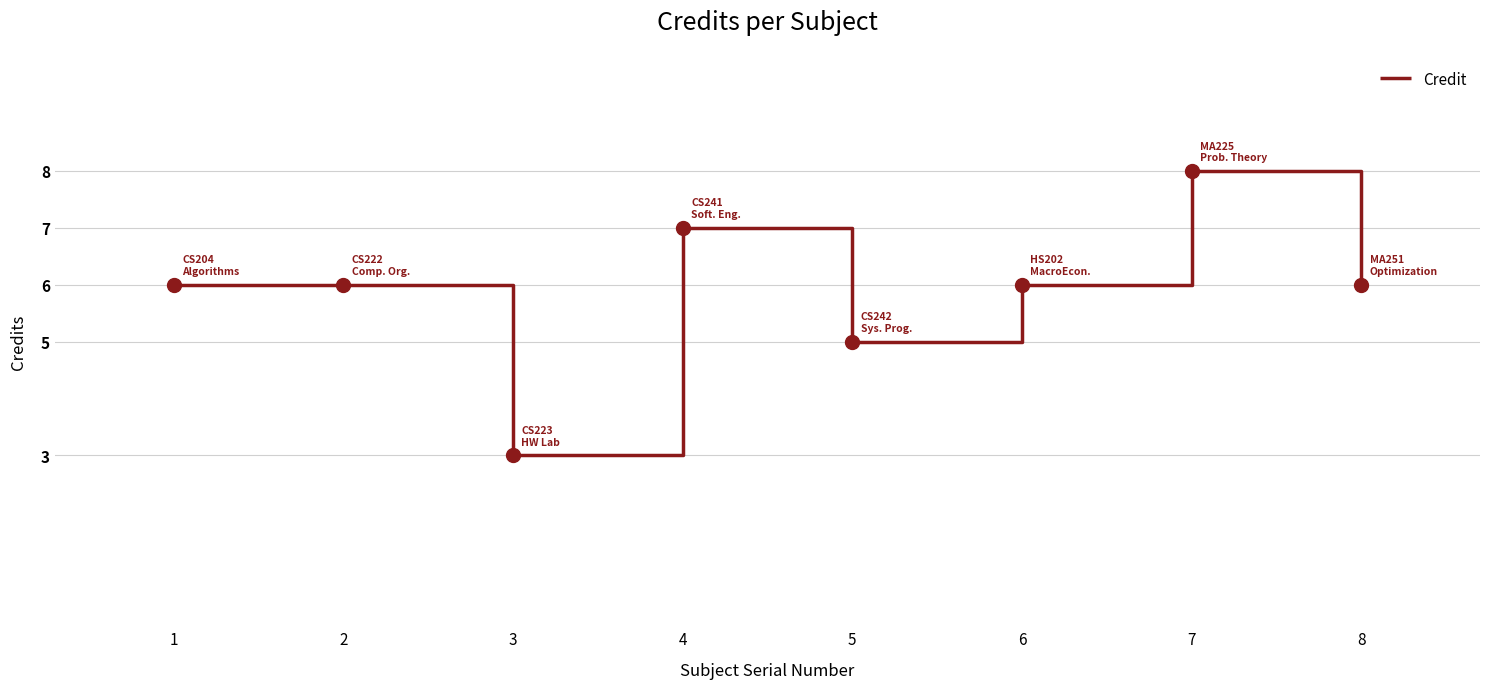

Approximately how many times larger is the value at 7 compared to 4?

1.1